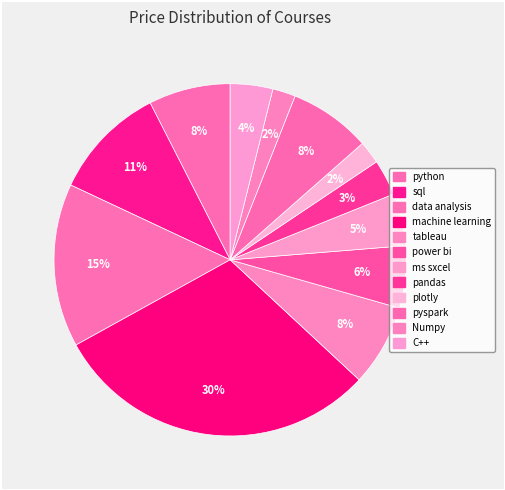

How many slices are in this pie chart?

12